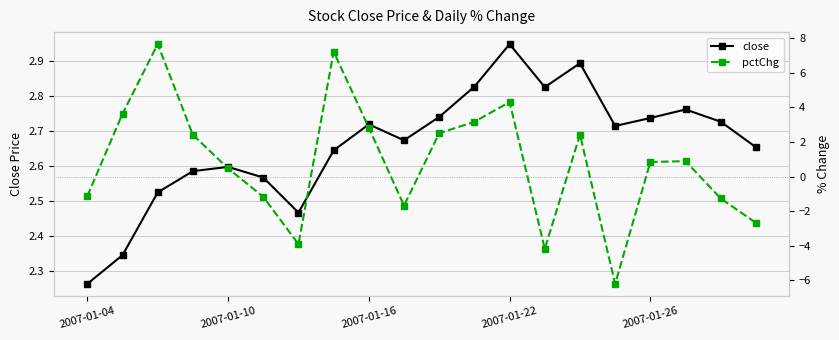

Which series ends up on top after the final intersection of close and pctChg?

close